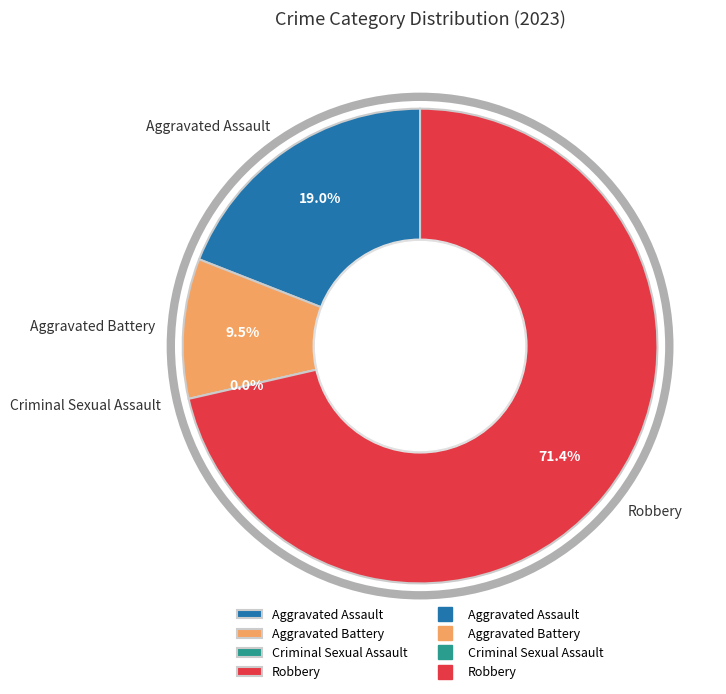

To the nearest percent, what is the difference between the largest and smallest slice percentages?

71%